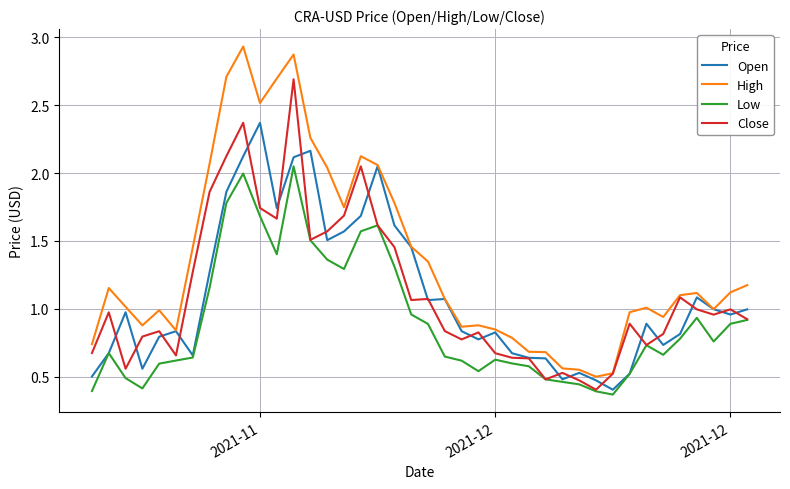

What are all the series names shown in the legend?

Open, High, Low, Close